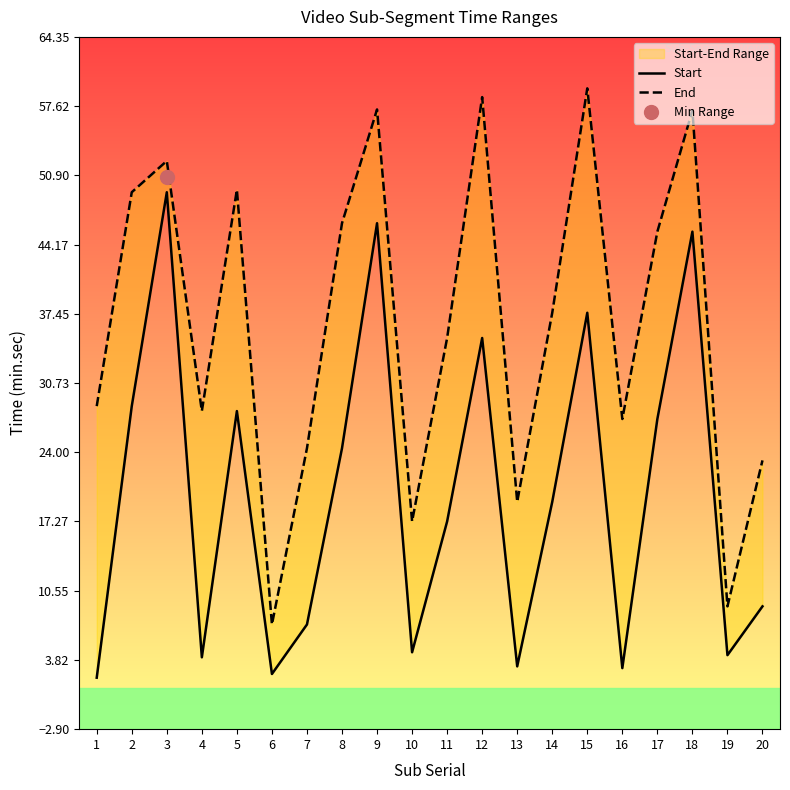

Which label corresponds to the largest value in the chart?

15